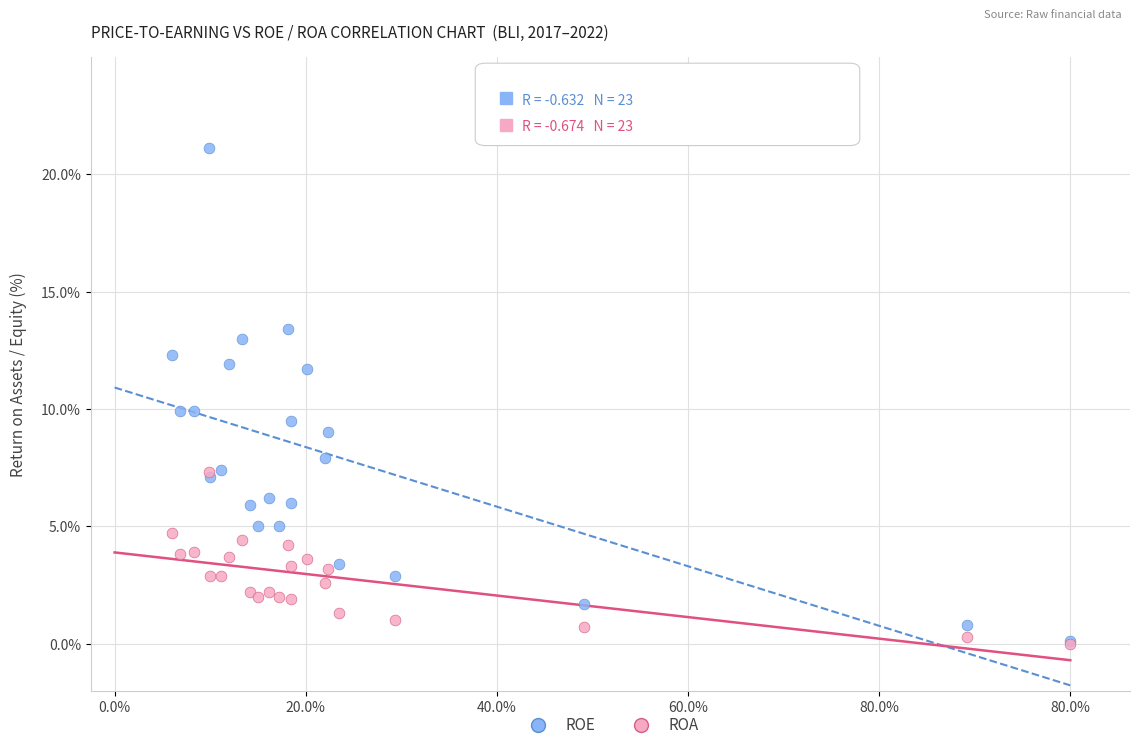

Which series reaches the maximum Y coordinate?

ROE